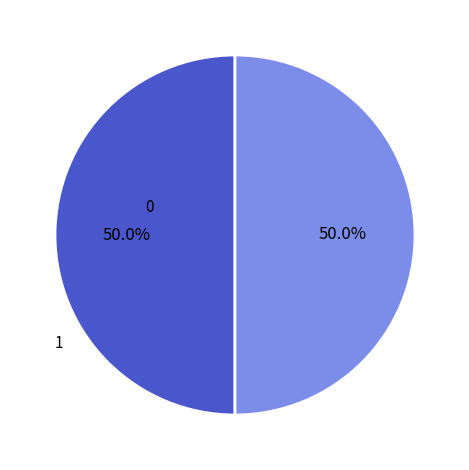

Is there a majority slice in this chart?

No